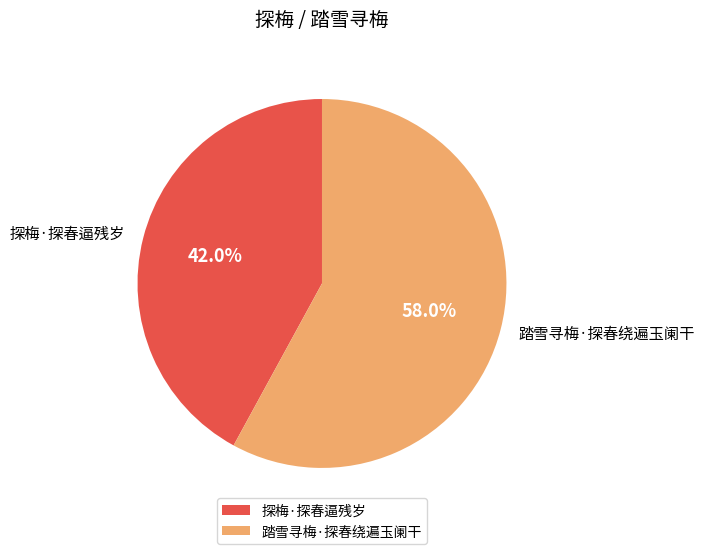

What percentage is the 踏雪寻梅·探春绕遍玉阑干 slice, to the nearest percent?

58%